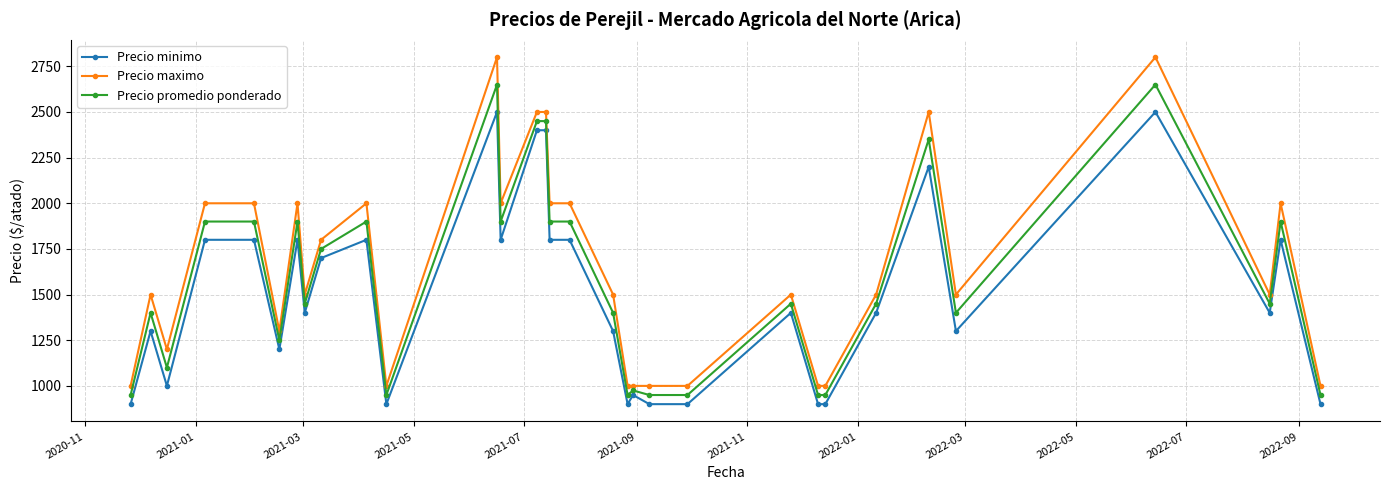

What is the sum of all Precio promedio ponderado values?

50425